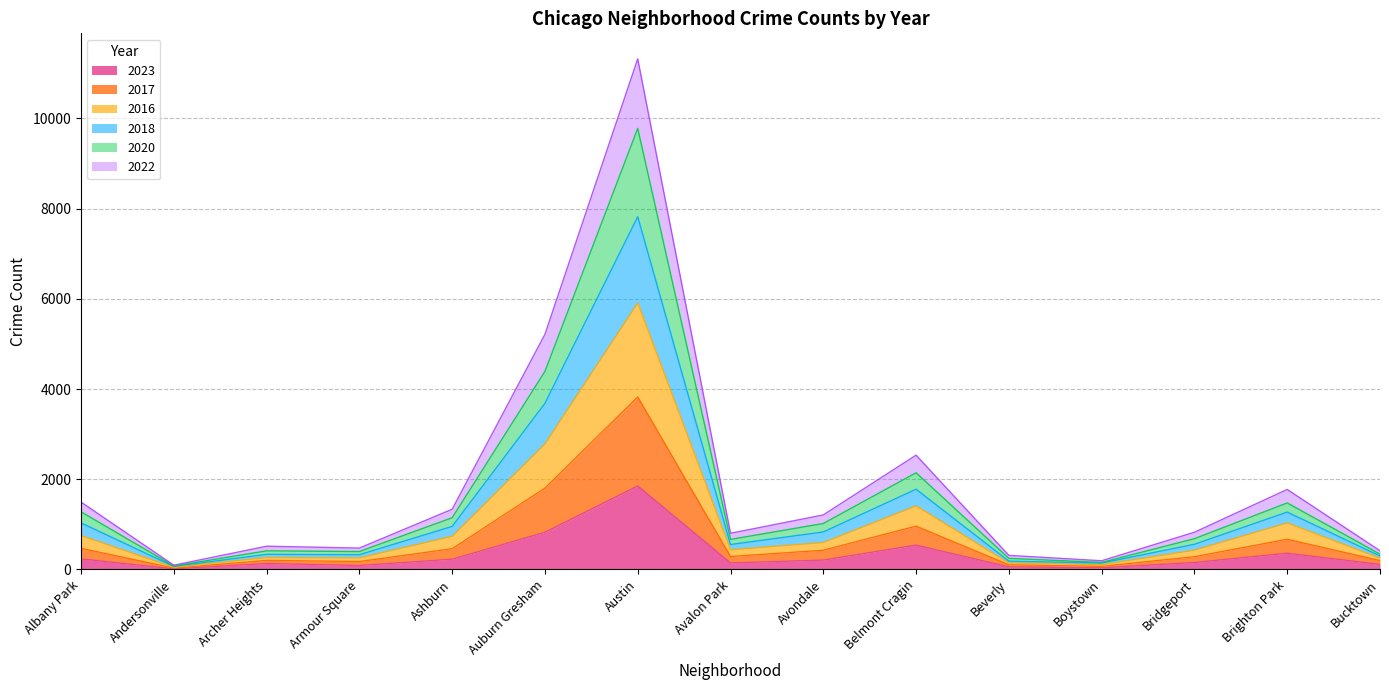

In 2018, how many points are higher than both neighbors (excluding endpoints)?

4